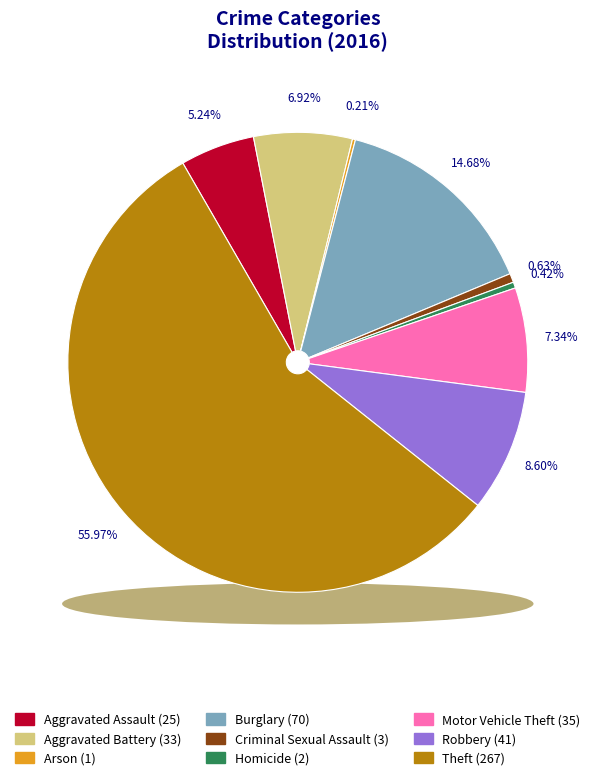

What is the majority slice?

Theft